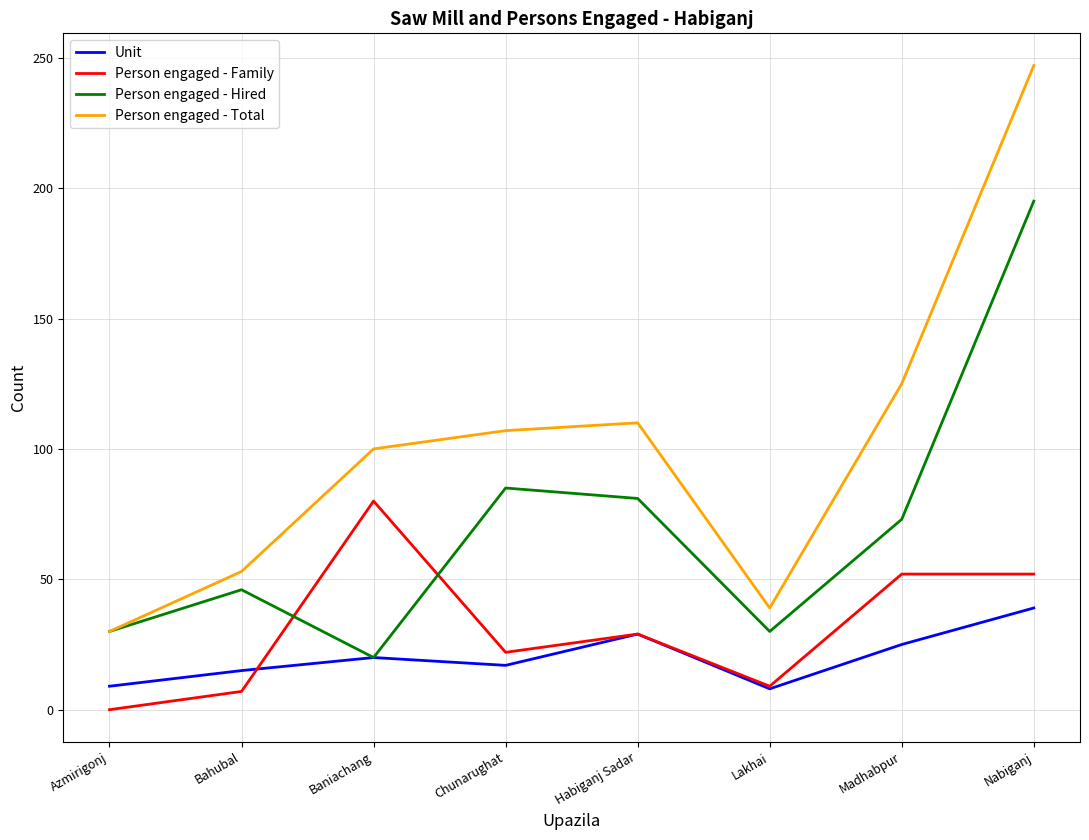

True or false: Unit and Person engaged - Total intersect in this chart.

False